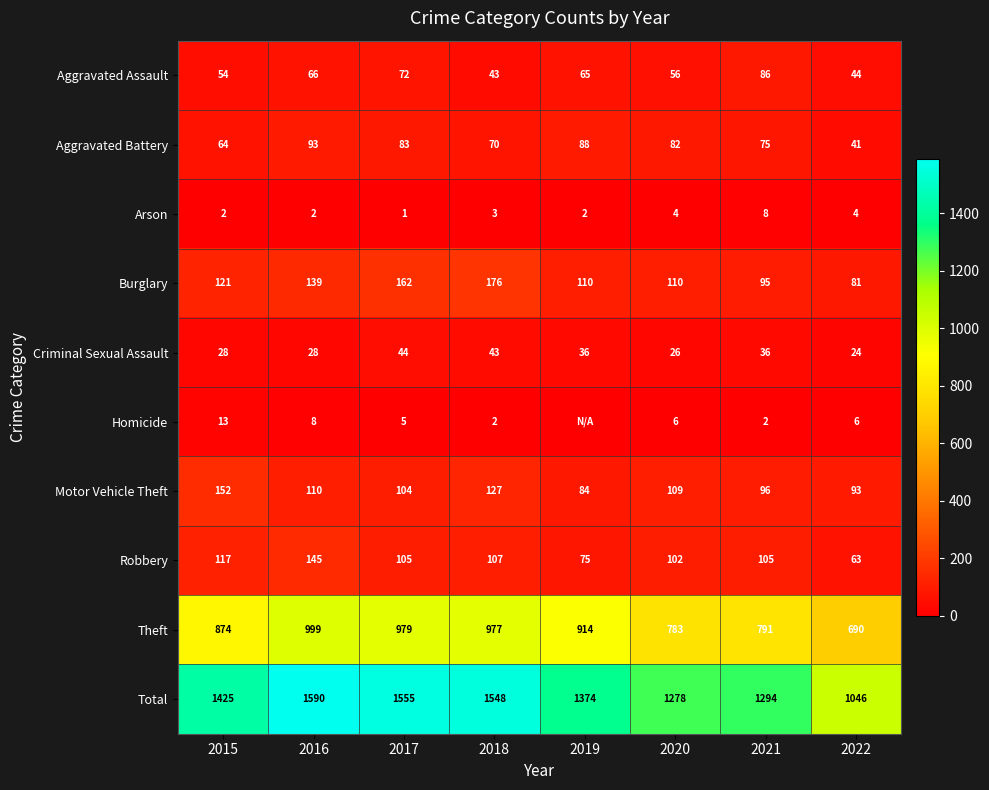

At 2016, list the series in order from smallest to largest.

Arson, Homicide, Criminal Sexual Assault, Aggravated Assault, Aggravated Battery, Motor Vehicle Theft, Burglary, Robbery, Theft, Total